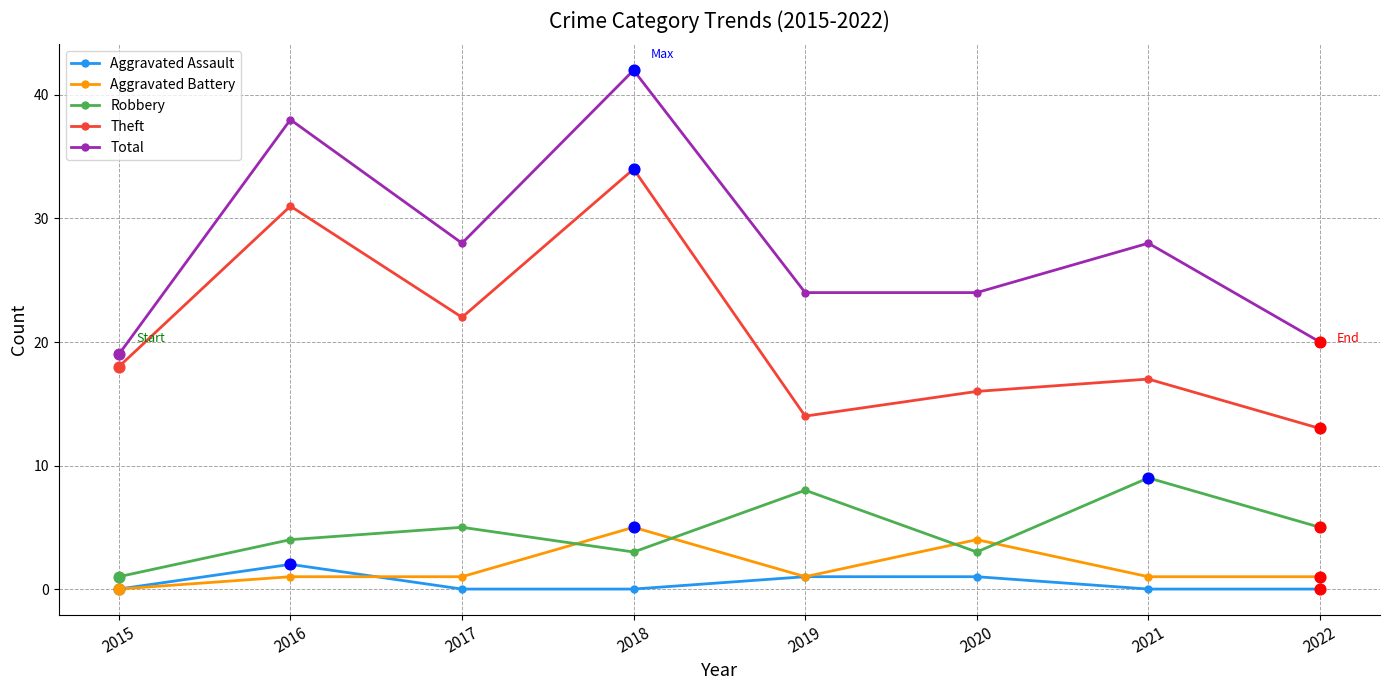

What is the total value across all series at 2015?

38